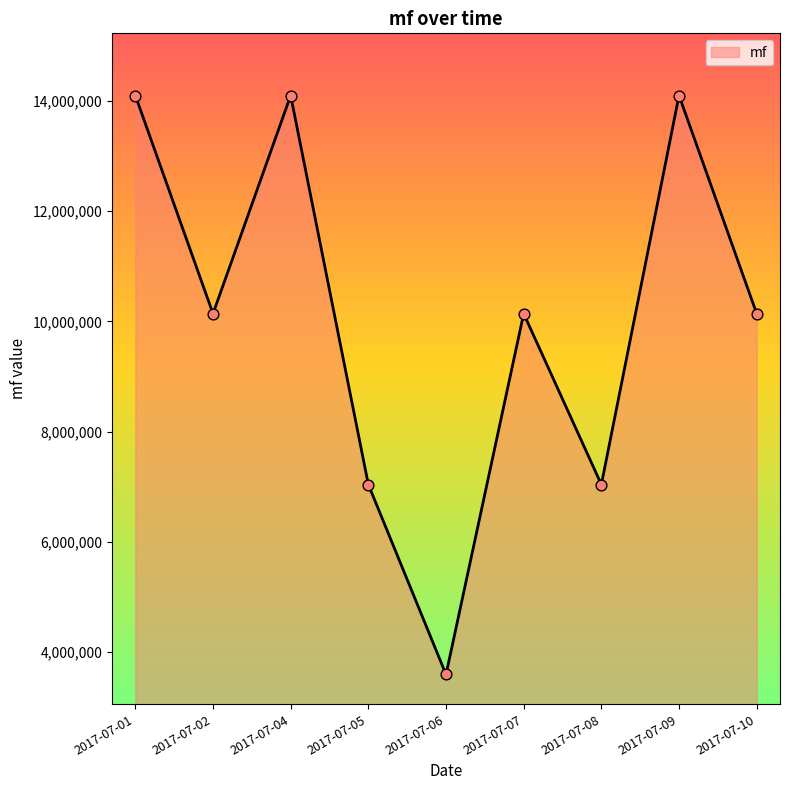

What is the change in value from 2017-07-01 to 2017-07-05?

-7056995